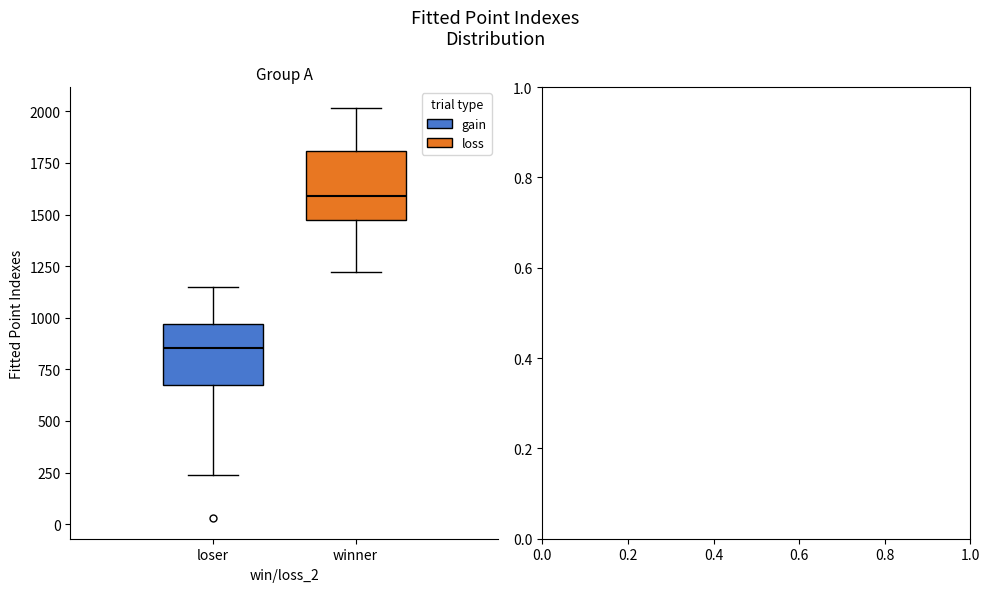

Reading left to right, read every box against the y-axis: the position of its median line, the range the box covers, and the ends of its whiskers. The values are not printed on the chart, so give them approximately, as read against the axis.

loser: median 850, box 650 to 950, whiskers 250 to 1150
winner: median 1600, box 1450 to 1800, whiskers 1200 to 2000